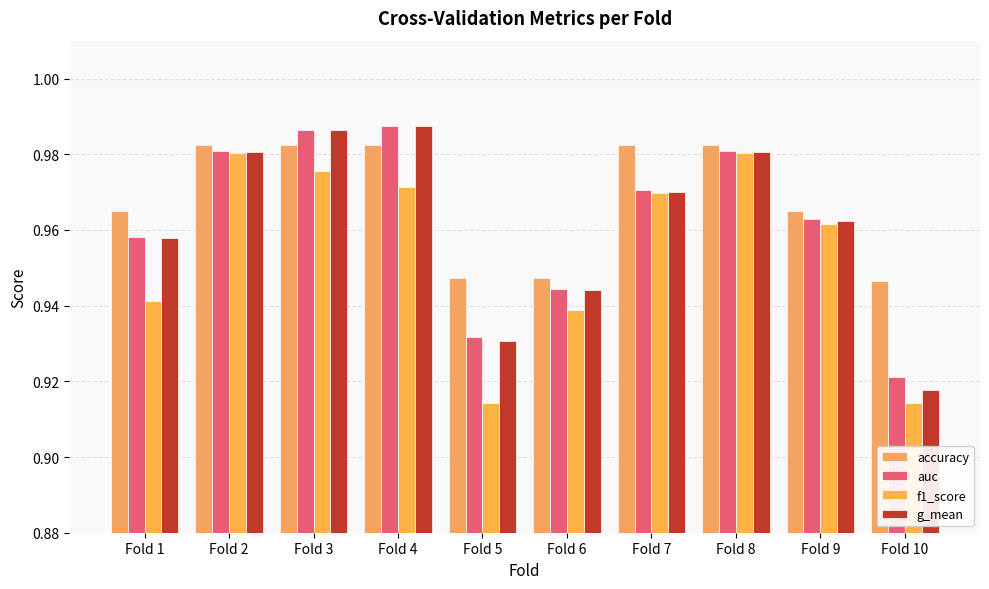

Count the auc values in the range 0 to 1.

10